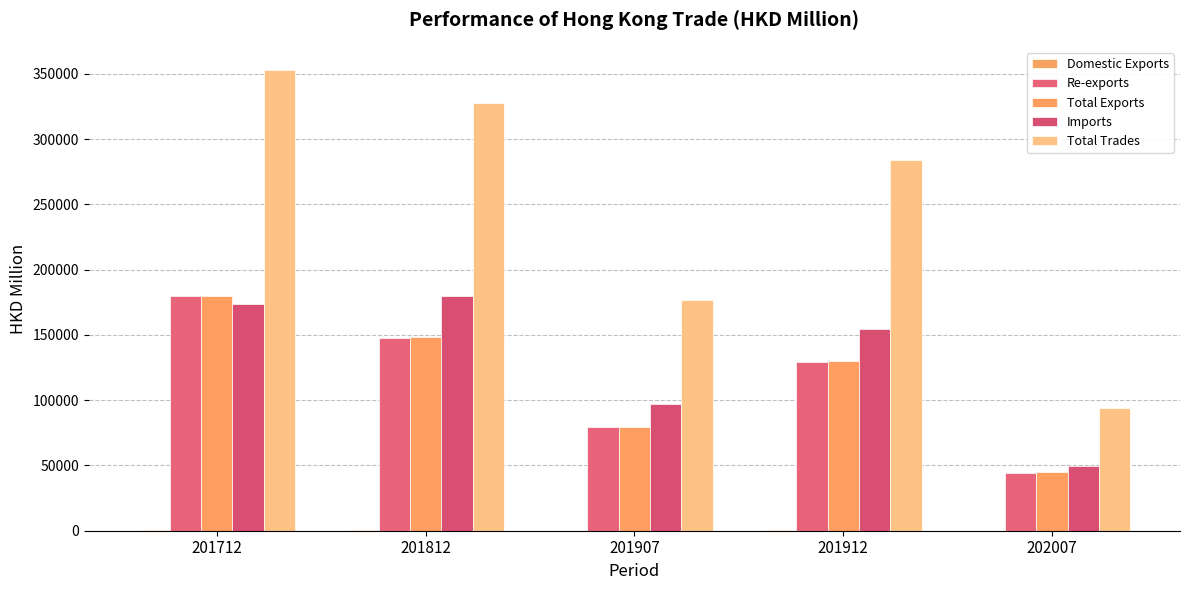

How many categories are shown in the chart?

5